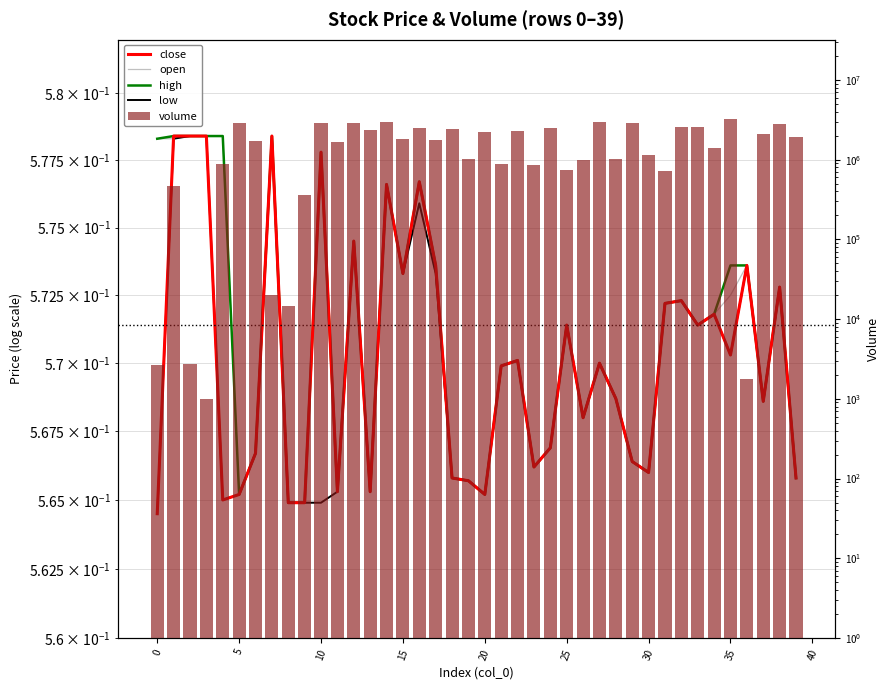

What is the value of the high bar at the 27th from the left?

0.6